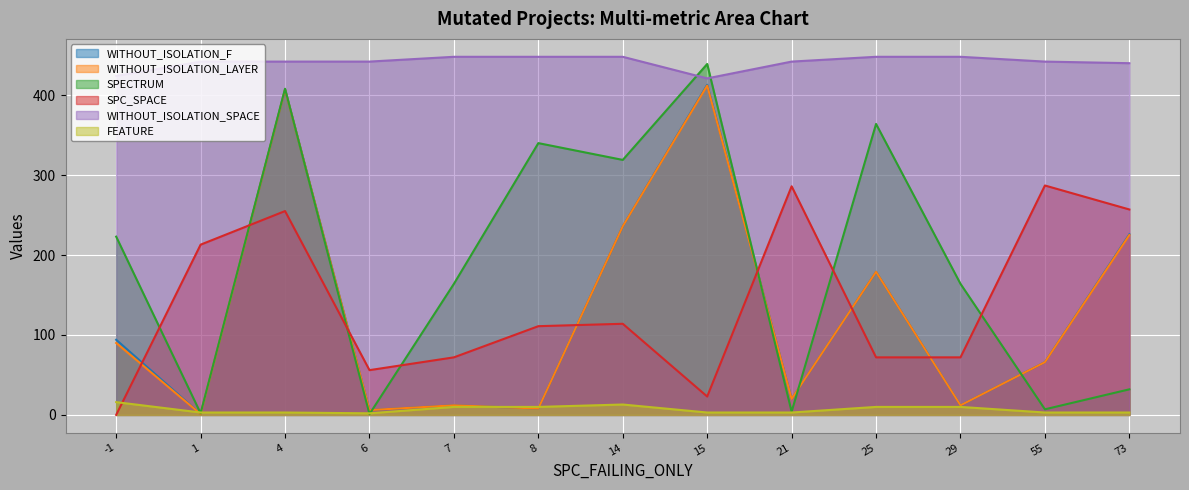

What is the sum of all WITHOUT_ISOLATION_LAYER values?

1674